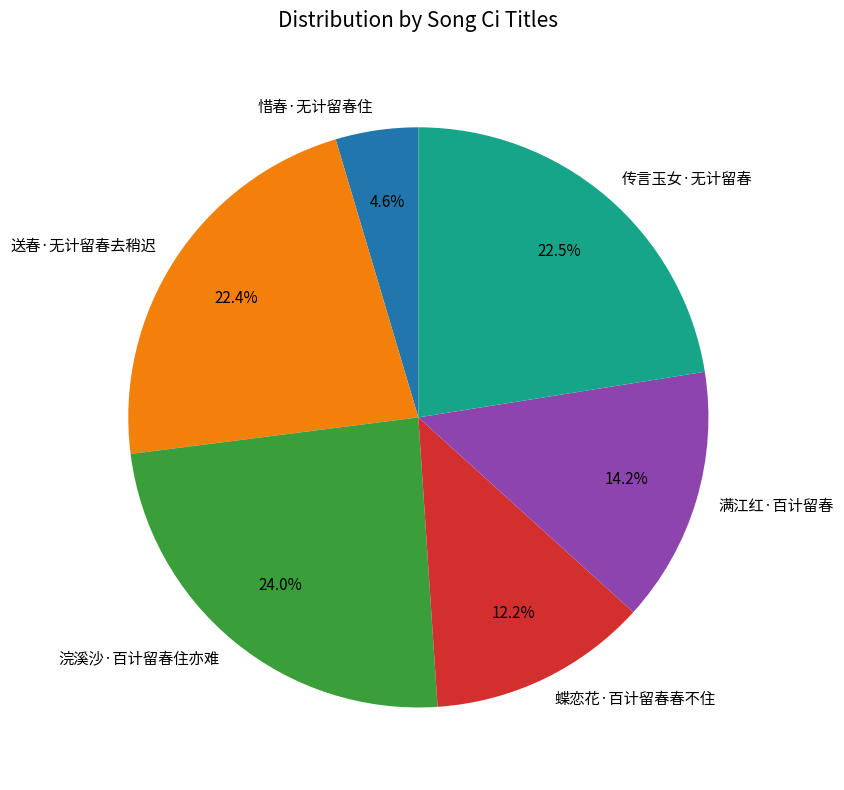

Is there a majority slice in this chart?

No